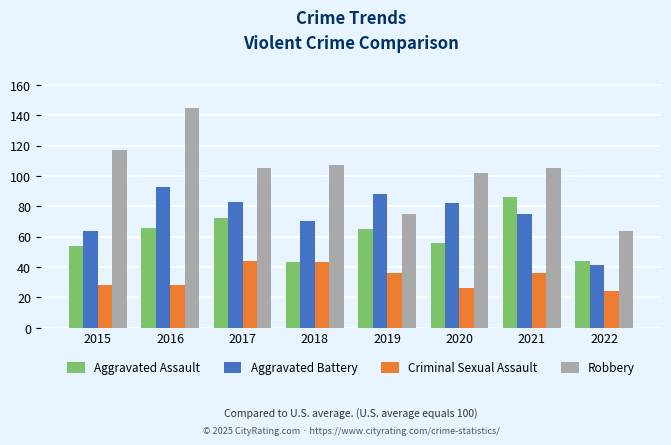

The value of Aggravated Battery at 2018 is 70. True or false?

True